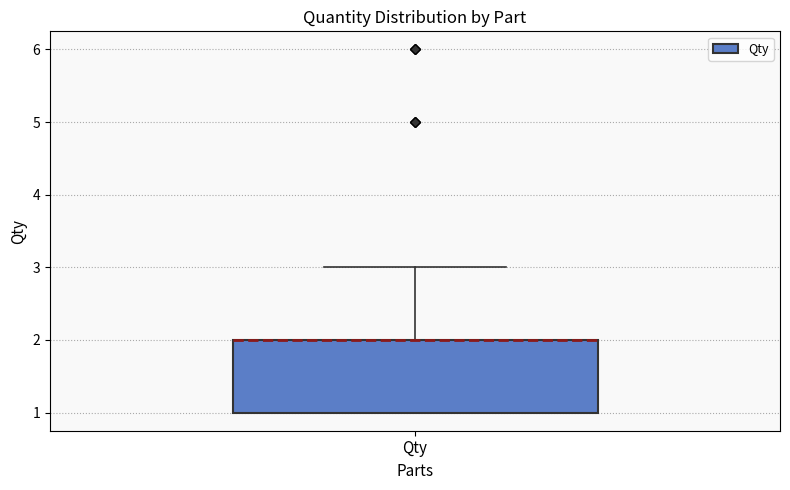

Transcribe this box plot: give where the median line is, the range the box spans, and where the two whiskers end, as read against the y-axis. The values are not printed on the chart, so give them approximately, as read against the axis.

median 2 (drawn on the box's upper edge), box 1 to 2, whiskers 1 to 3